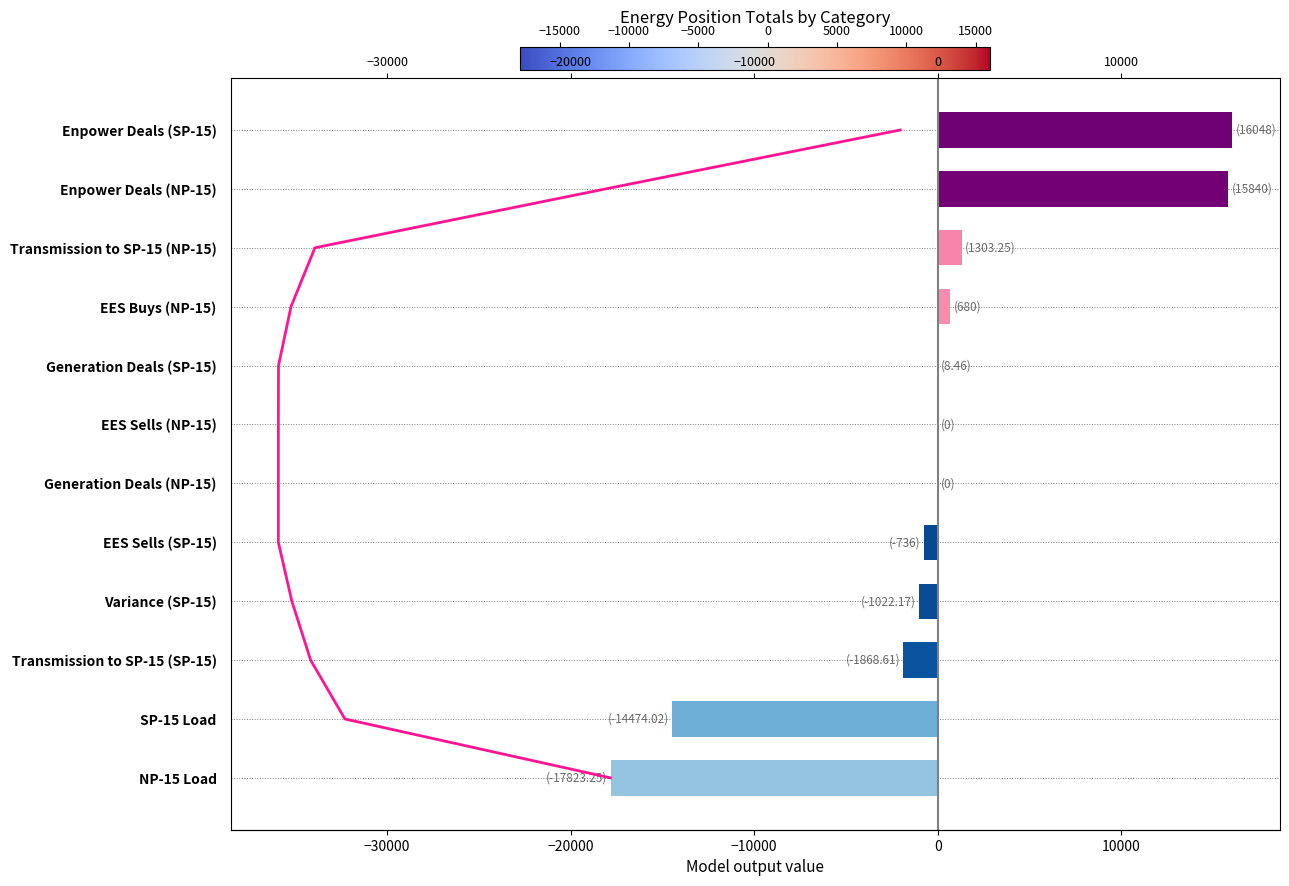

How many categories are shown in the chart?

12